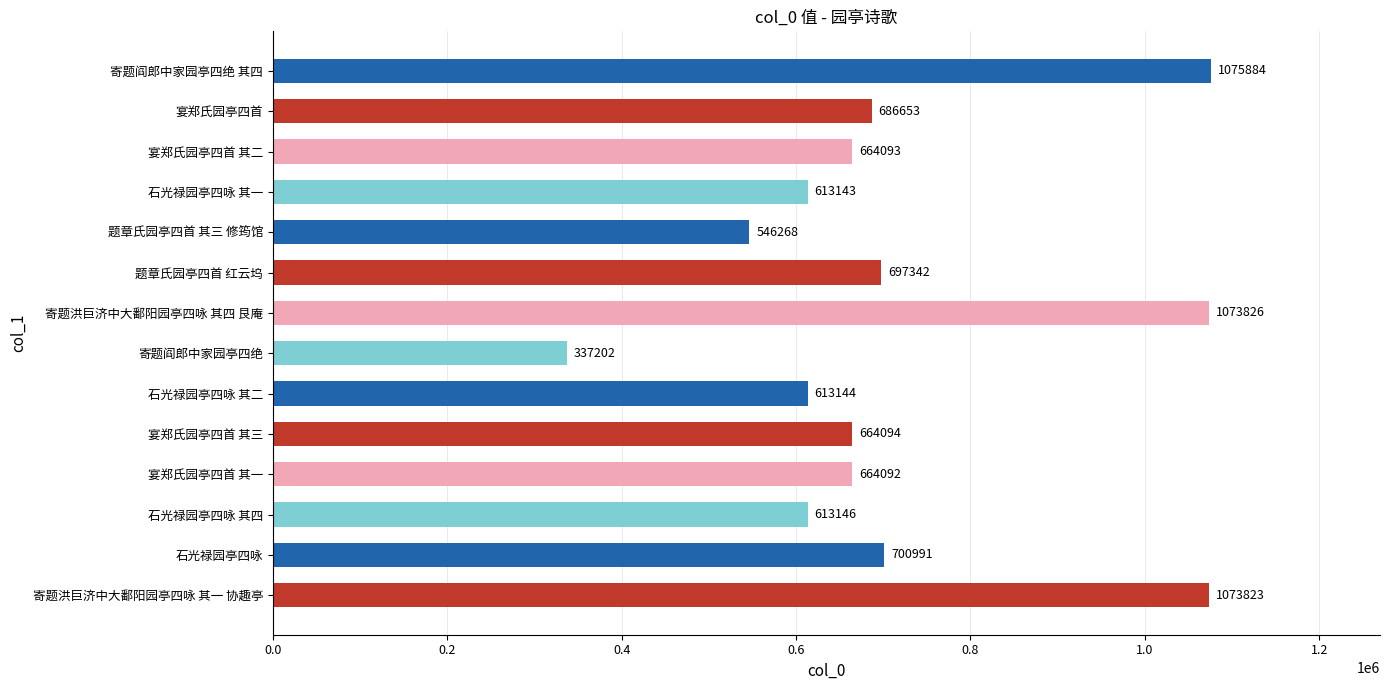

The value at 石光禄园亭四咏 其二 is 954048. True or false?

False